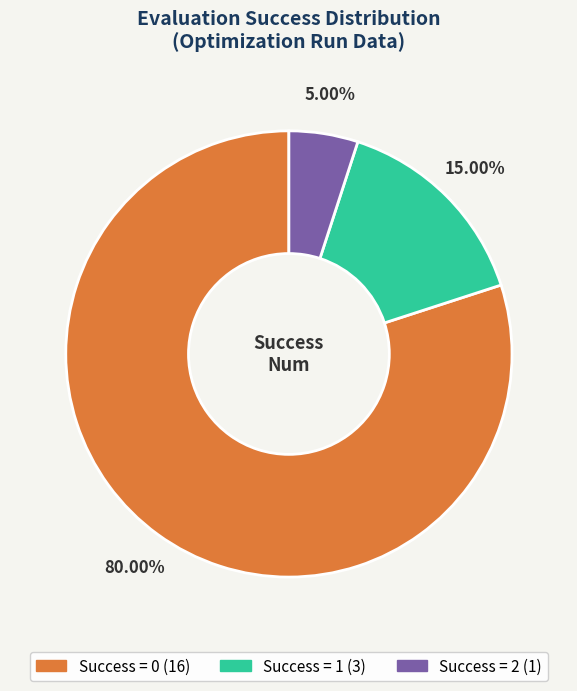

Does any single category account for the majority?

Yes